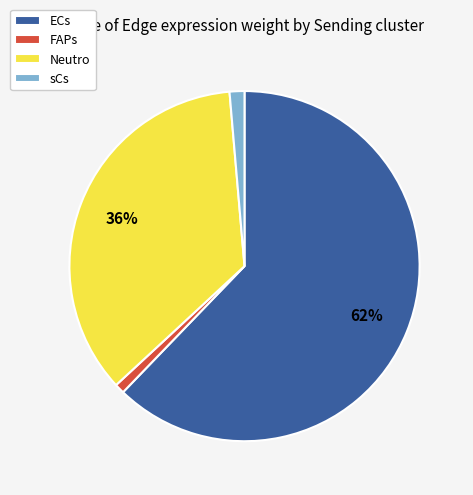

To the nearest percent, what is the average slice percentage?

25%